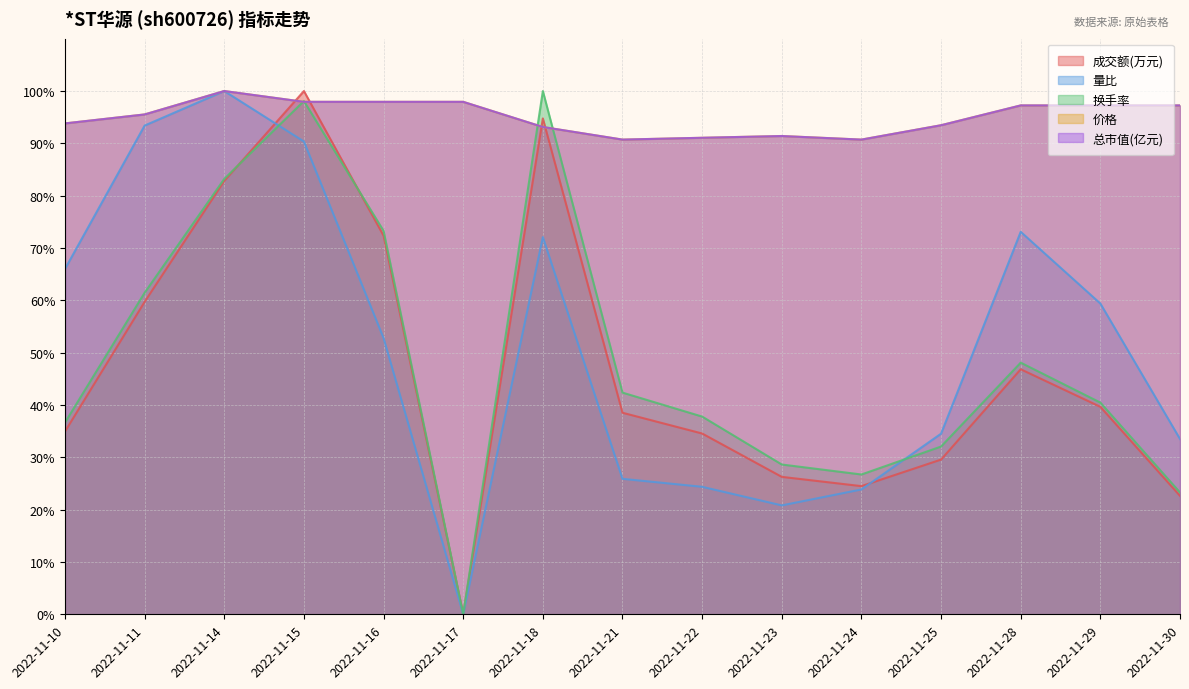

How many intersections are there between 量比 and 换手率?

2